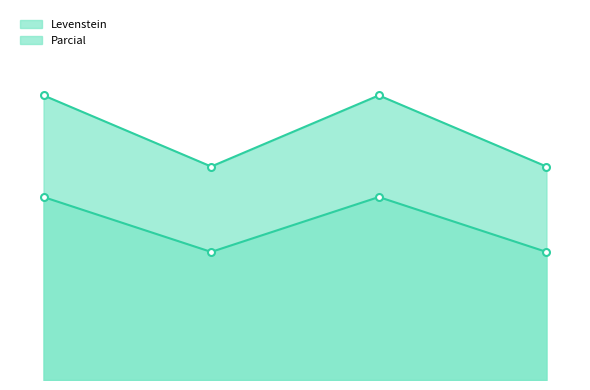

The Levenstein series shows 42.3 at Estandar. True or false?

False